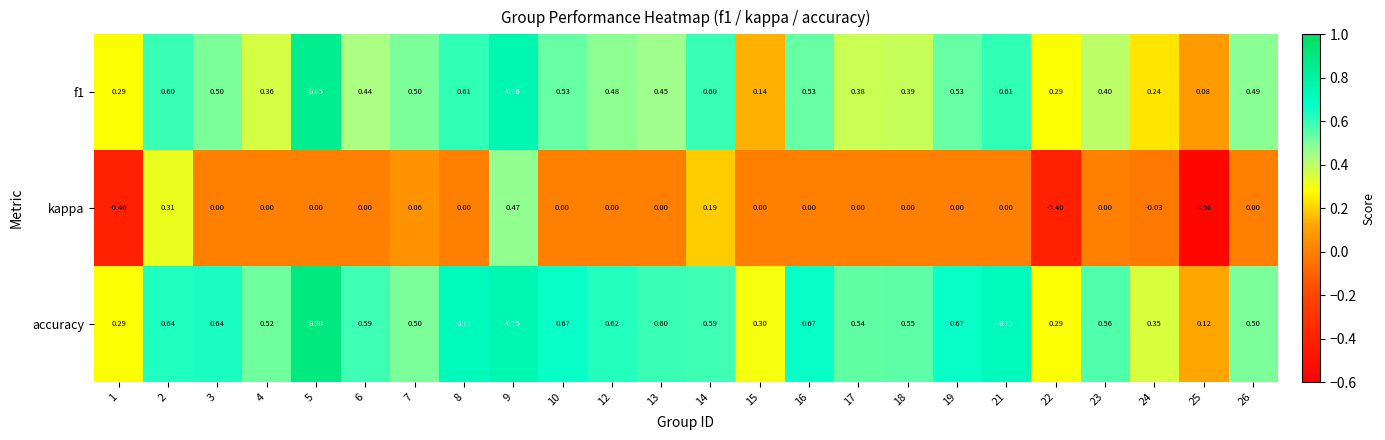

Which series has the largest range (max minus min)?

kappa